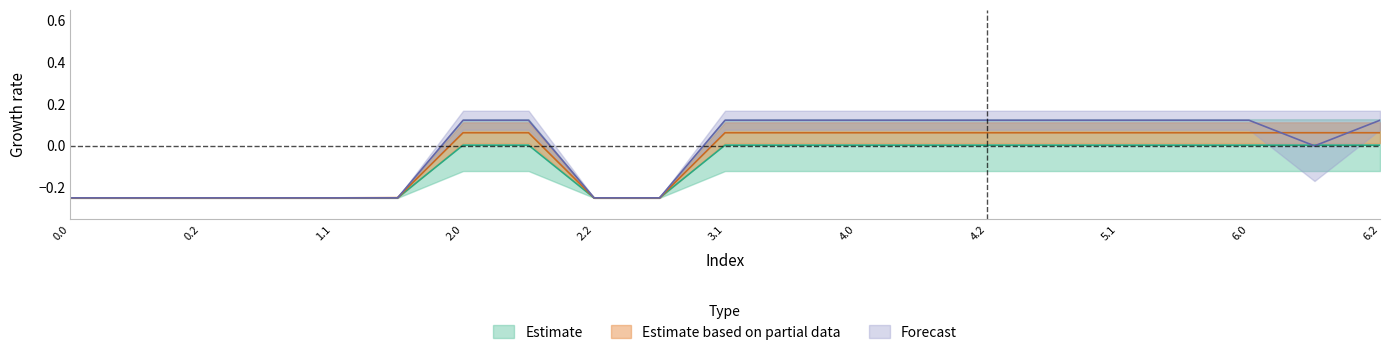

Does the chart display data point markers on the line(s)?

No